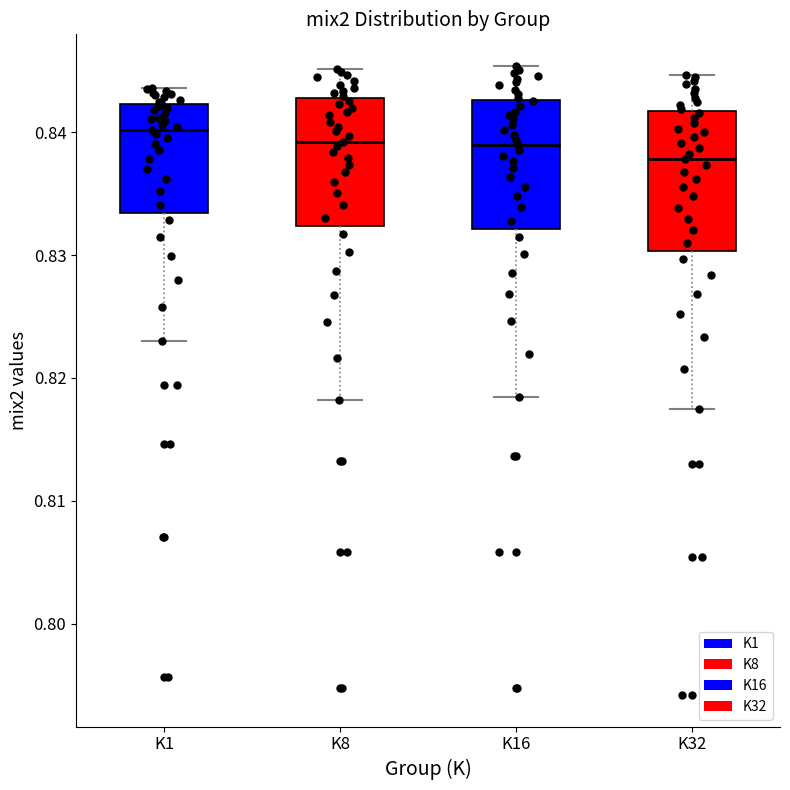

Where is the upper edge of the box for K1 on the y-axis? The values are not printed on the chart, so give them approximately, as read against the axis.

0.842